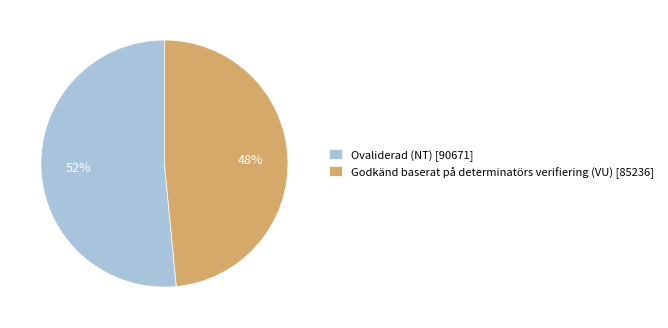

Combined, do Godkänd baserat på determinatörs verifiering (VU) [85236] and Ovaliderad (NT) [90671] account for over 50%?

Yes